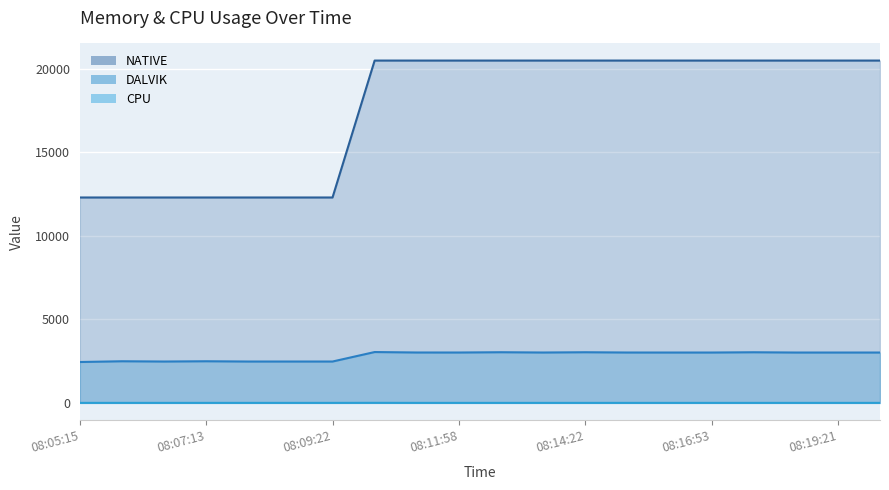

What is the difference between the second highest and second lowest values in the NATIVE series?

8192